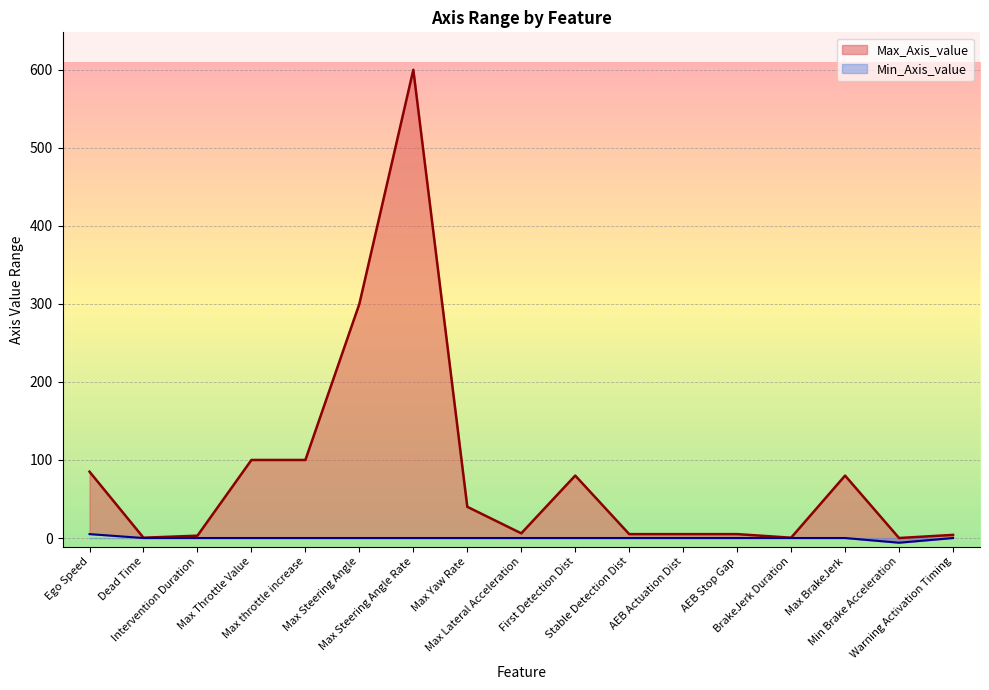

What is the greatest value displayed?

600.0